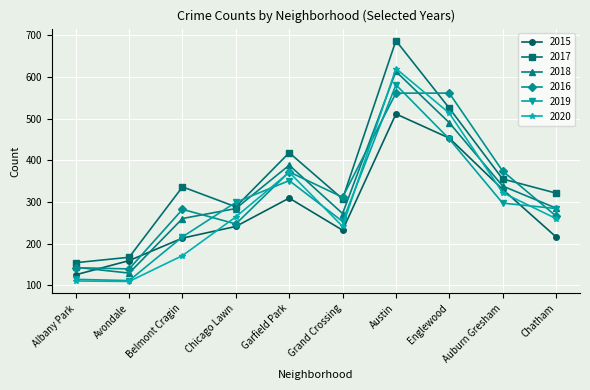

In 2019, how many points are higher than both neighbors (excluding endpoints)?

2